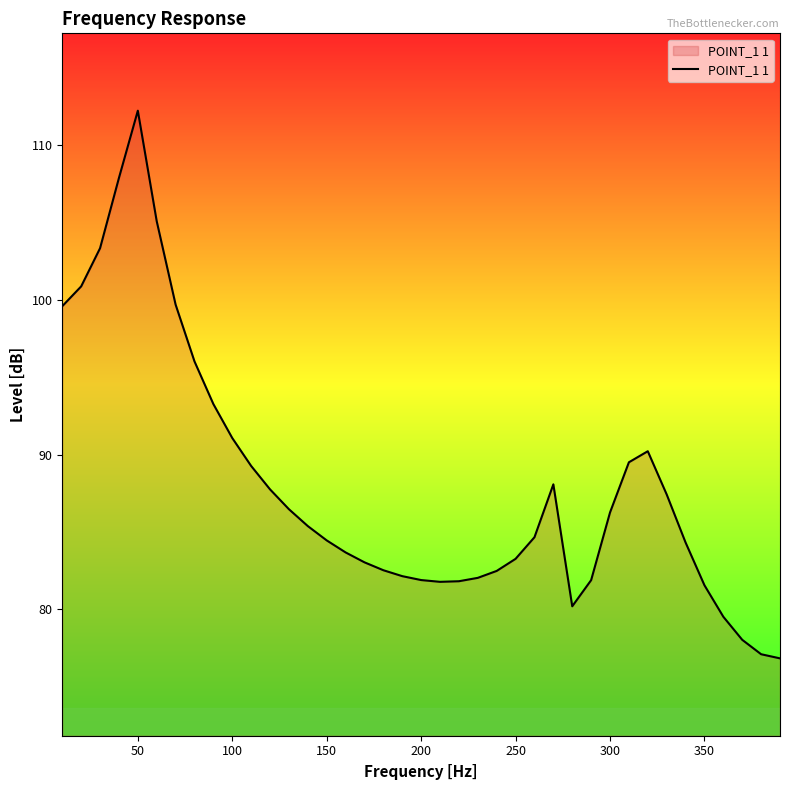

What is the difference between the maximum and minimum values?

35.4